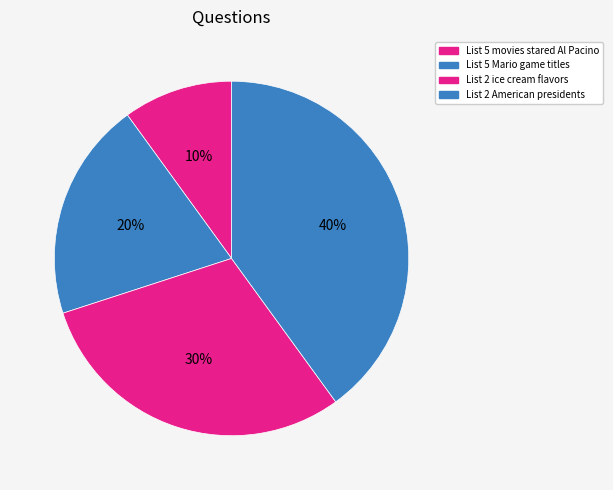

To the nearest percent, what is the difference between the List 5 movies stared Al Pacino and List 5 Mario game titles slice percentages?

10%